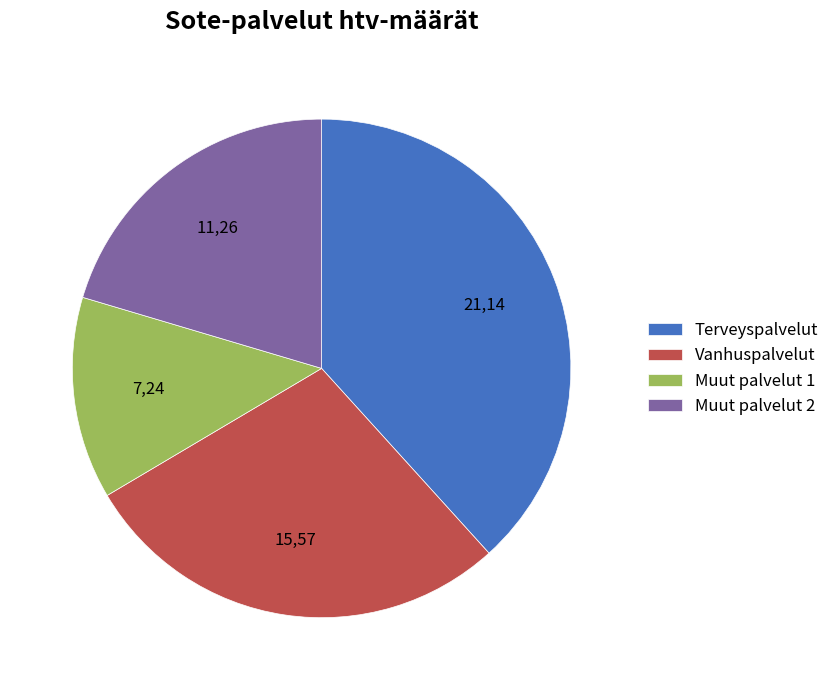

Is the sum of Muut palvelut 1 and Terveyspalvelut greater than half?

Yes